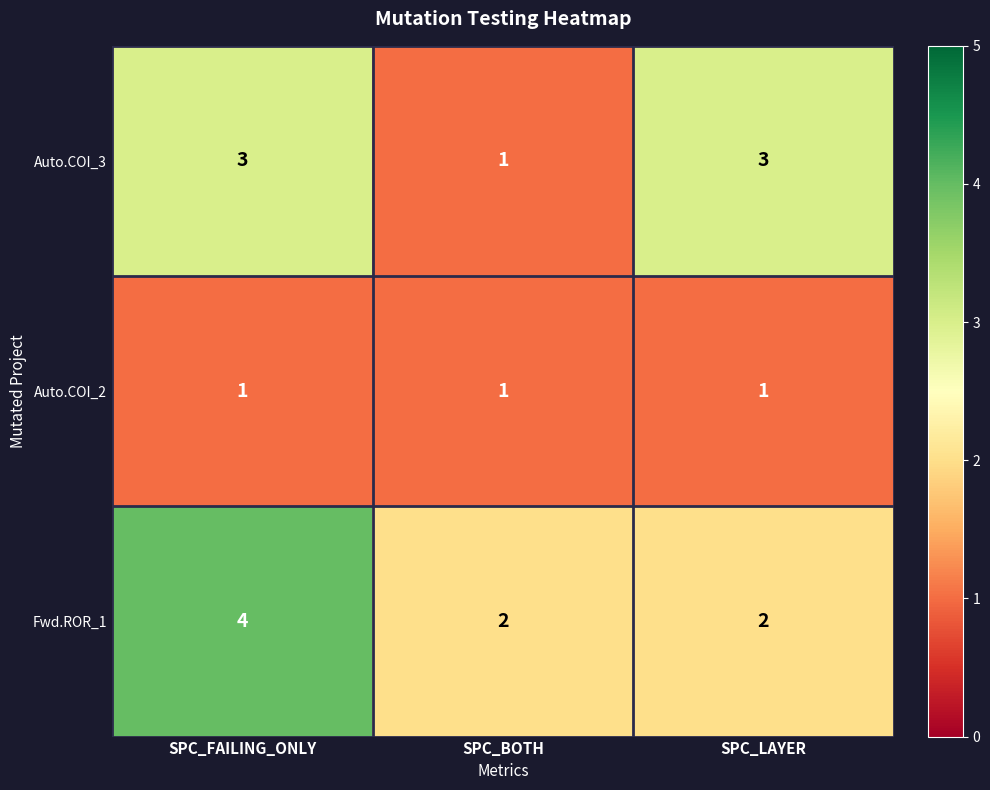

True or false: Auto.COI_2 has a value of 1 at SPC_BOTH.

True